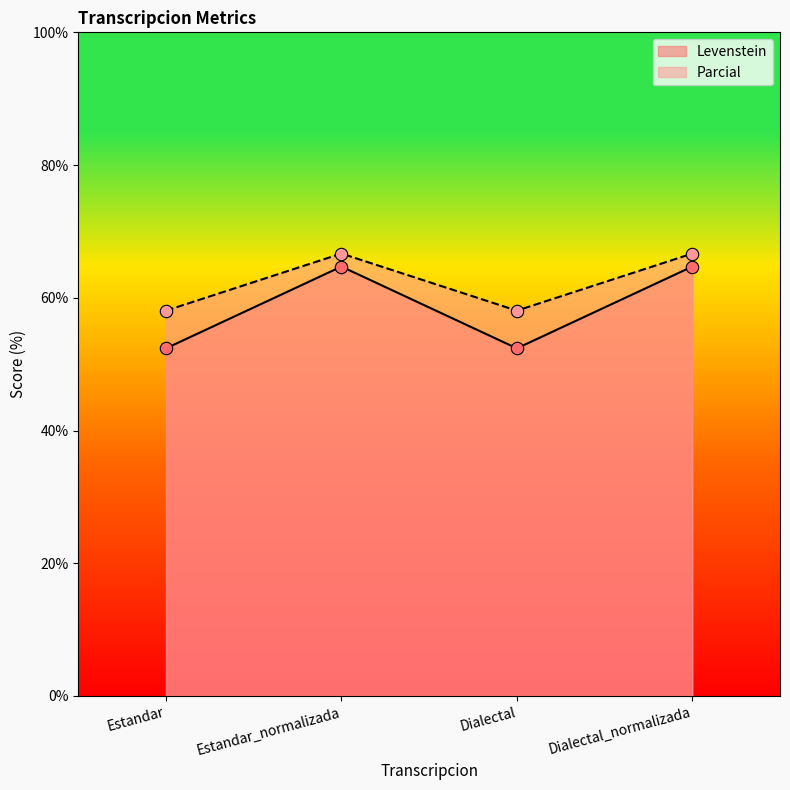

Which series has the largest total across all categories?

Parcial